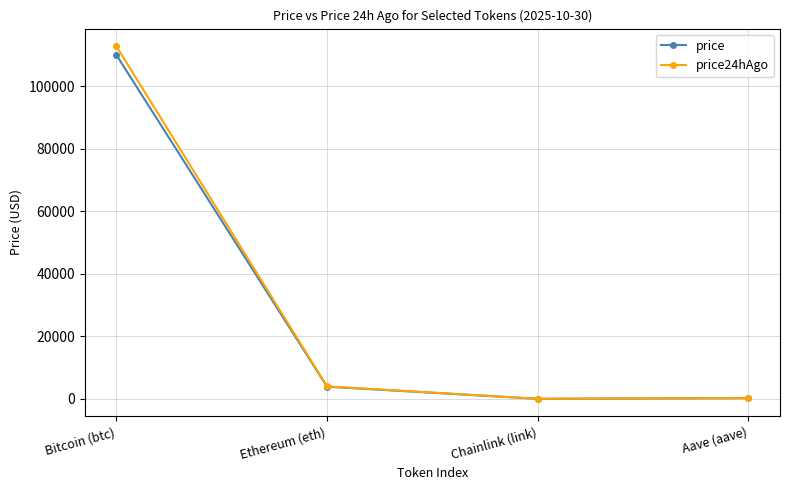

How many lines are shown in the chart?

2